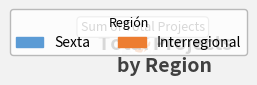

What is the smallest slice in the pie chart?

Sexta